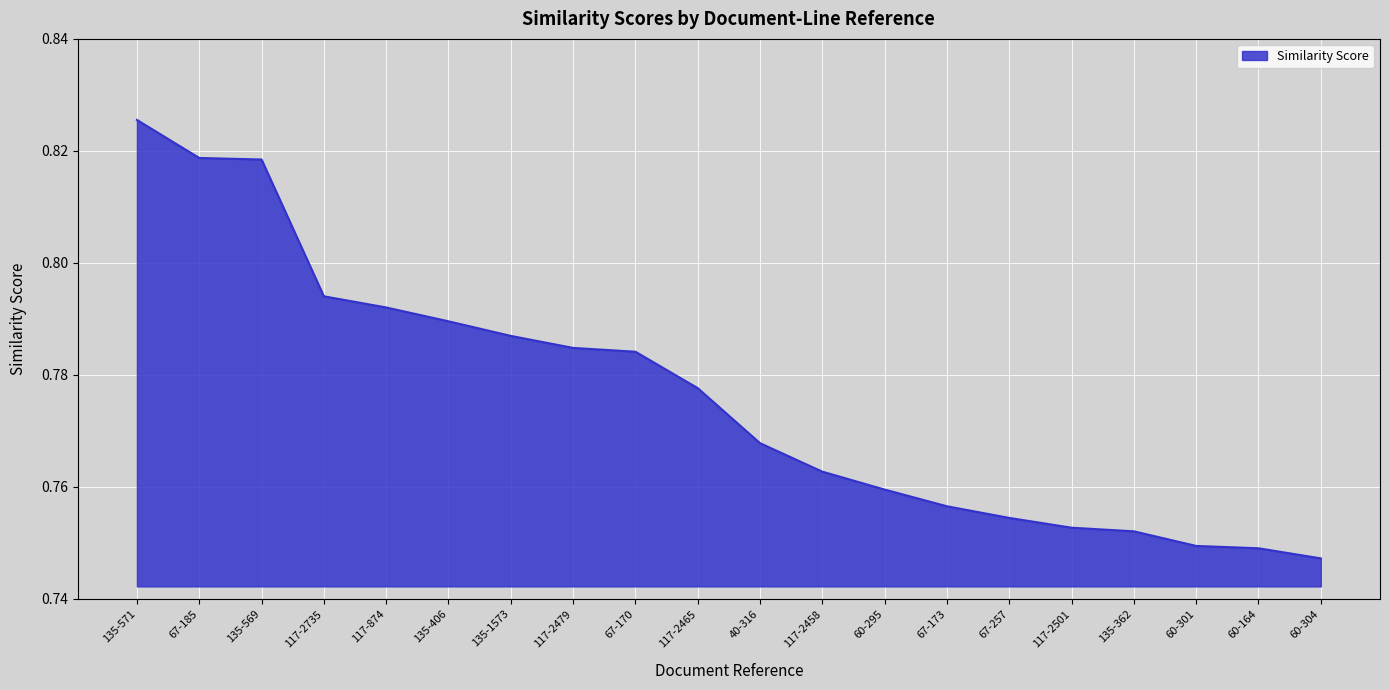

Is it true that the value at 67-185 is 1.2?

False